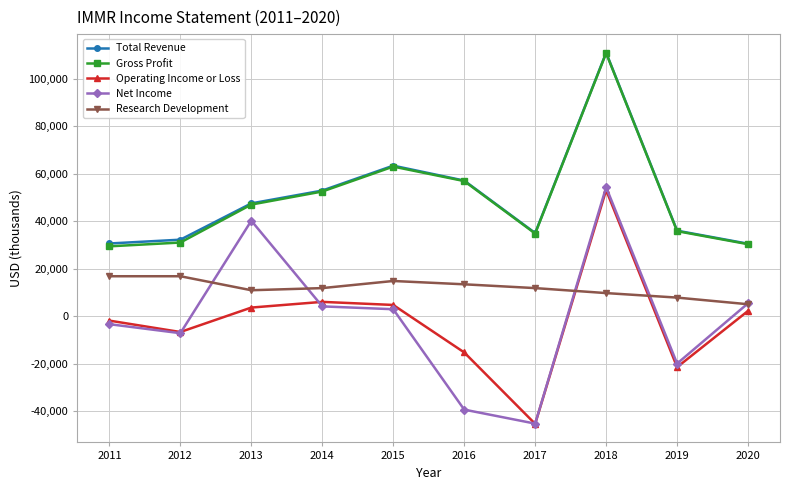

Does the chart display data point markers on the line(s)?

Yes